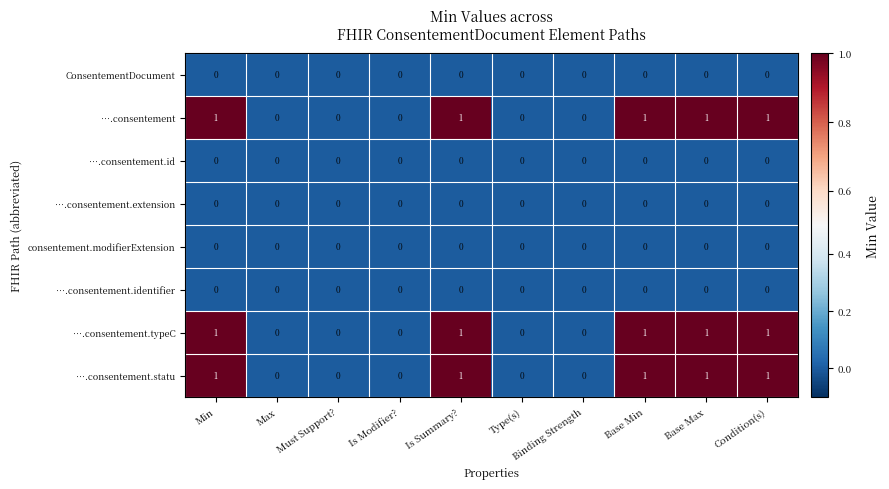

What is the sum of all ….consentement values?

5